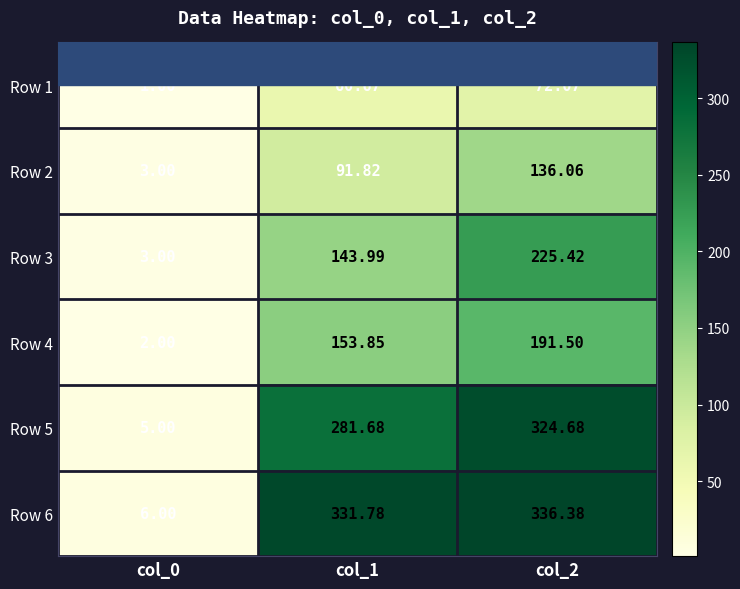

At which category does the chart reach its peak across all series?

col_2